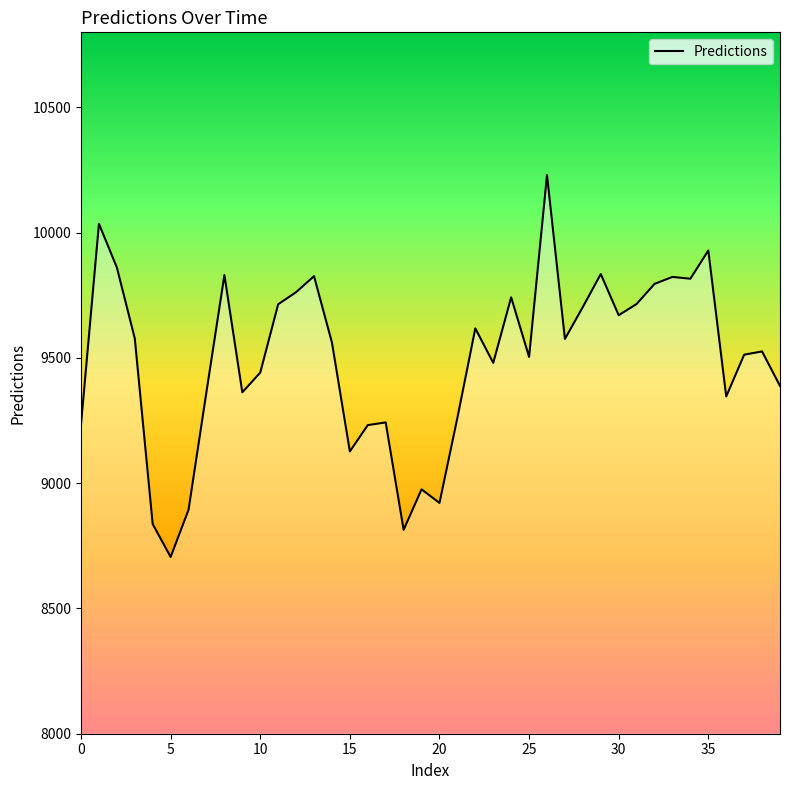

What is the greatest value displayed?

10230.3